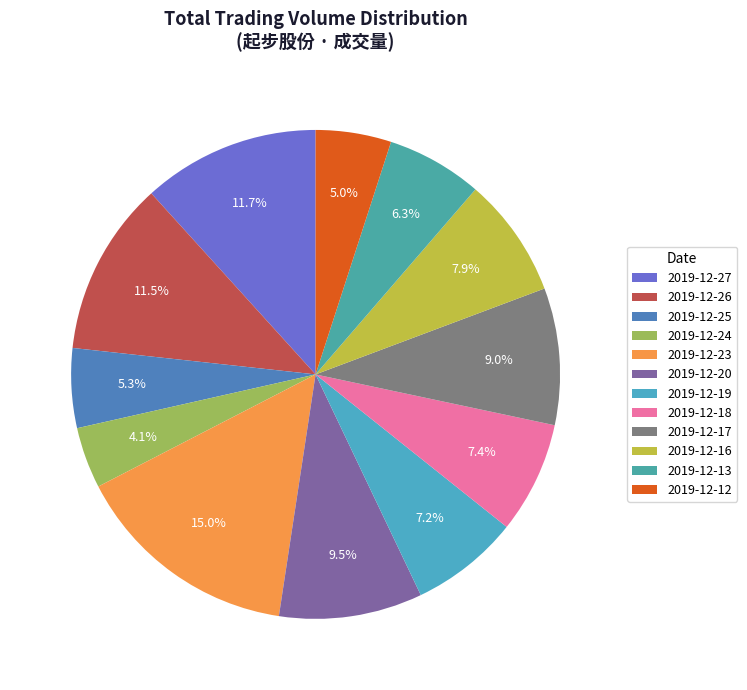

Count the number of slices in the pie.

12